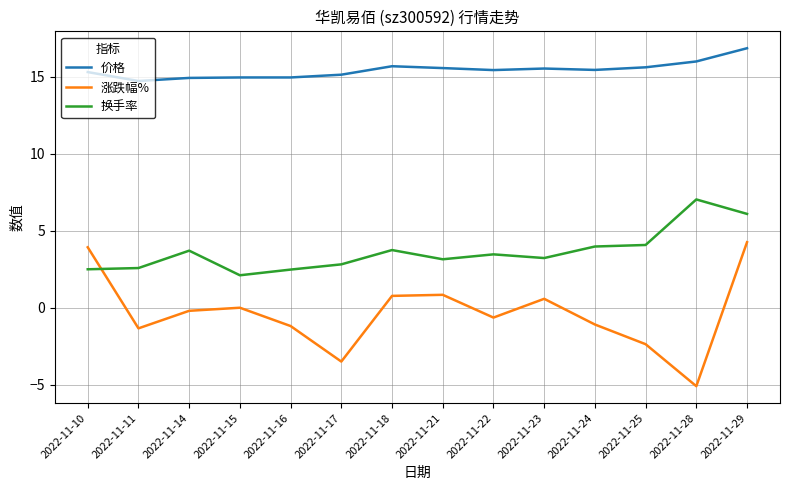

The value of 换手率 at 2022-11-29 is 4.0. True or false?

False